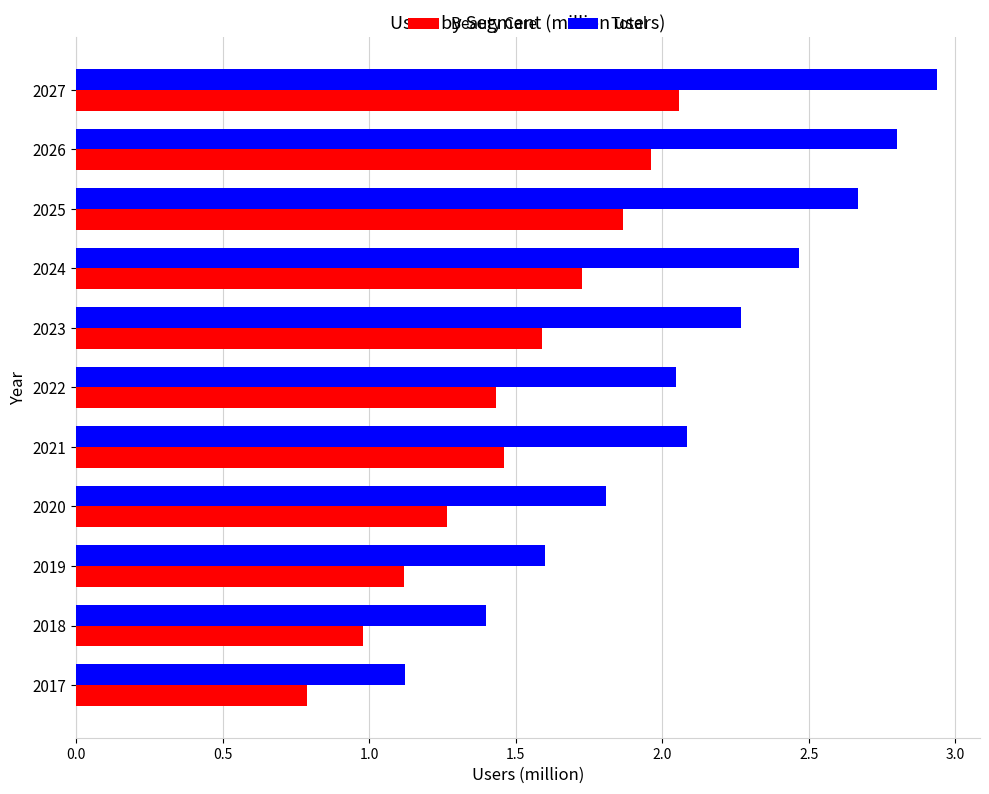

Which series has the widest spread of values?

Total